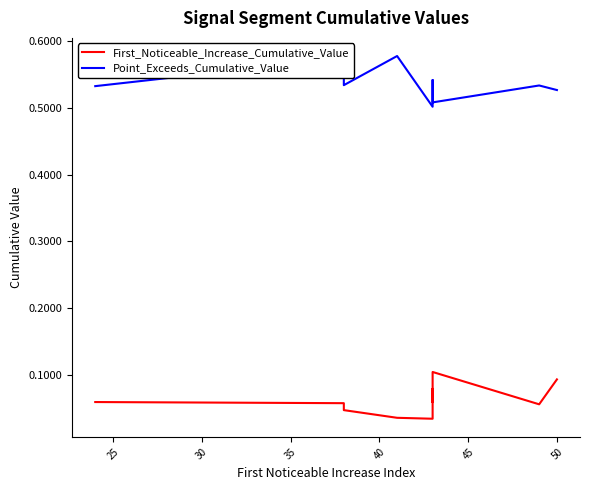

Is the value of Point_Exceeds_Cumulative_Value at 40 greater than the value of First_Noticeable_Increase_Cumulative_Value at 30?

Yes